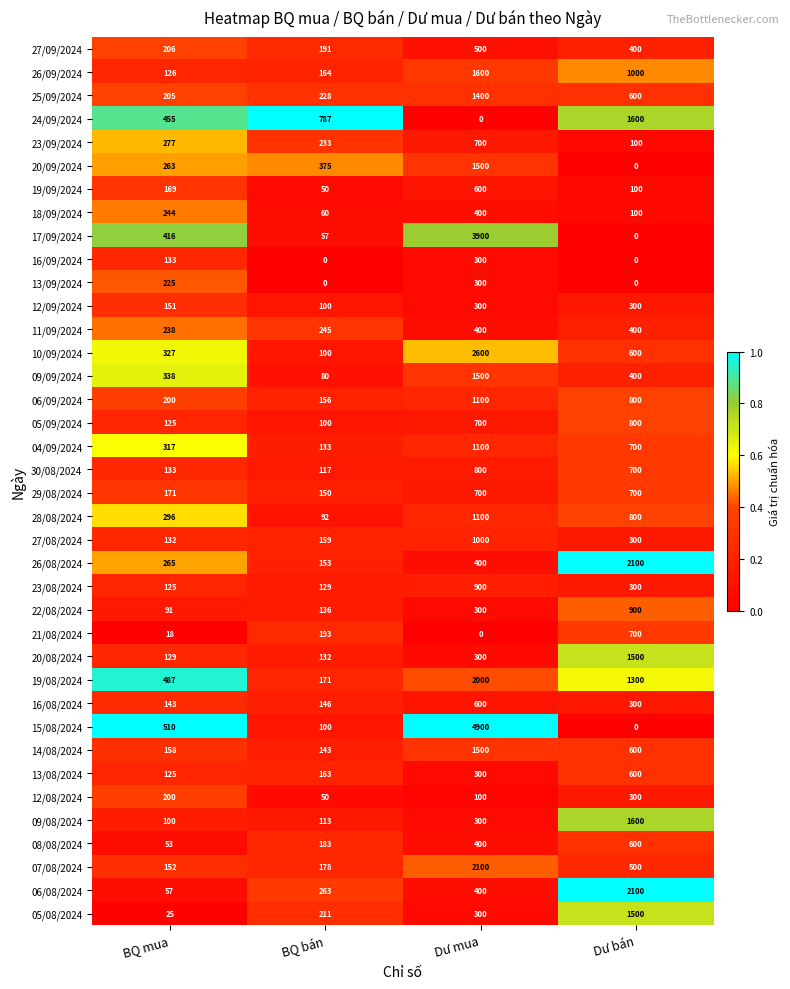

Which series has the largest range (max minus min)?

15/08/2024